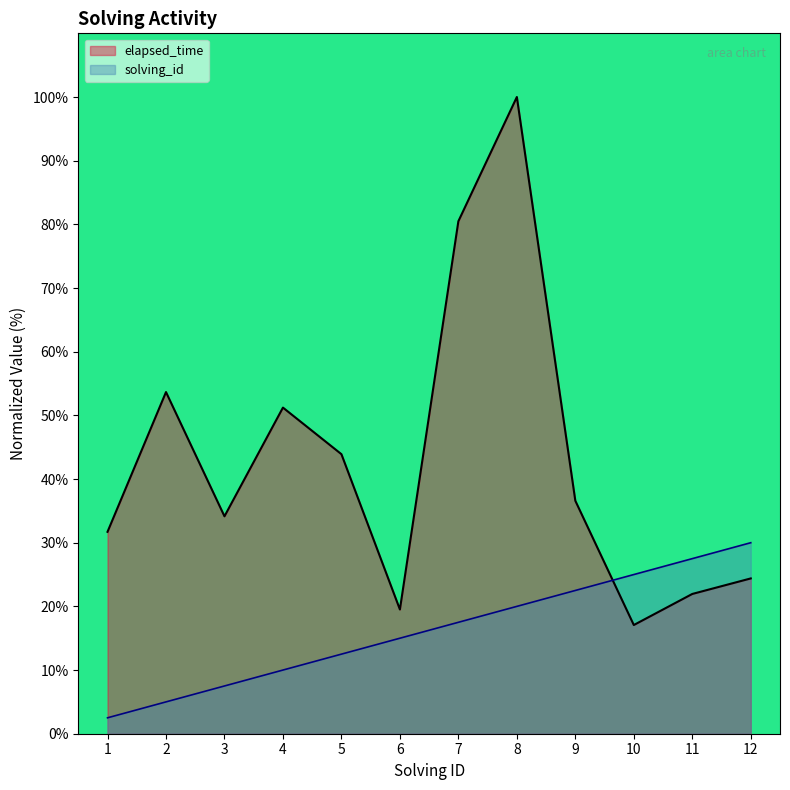

What are all the series names shown in the legend?

elapsed_time, solving_id